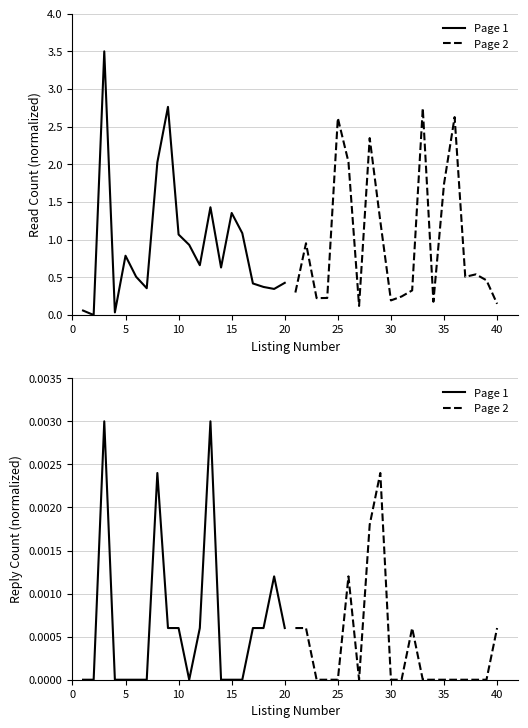

How many lines are shown in the chart?

2